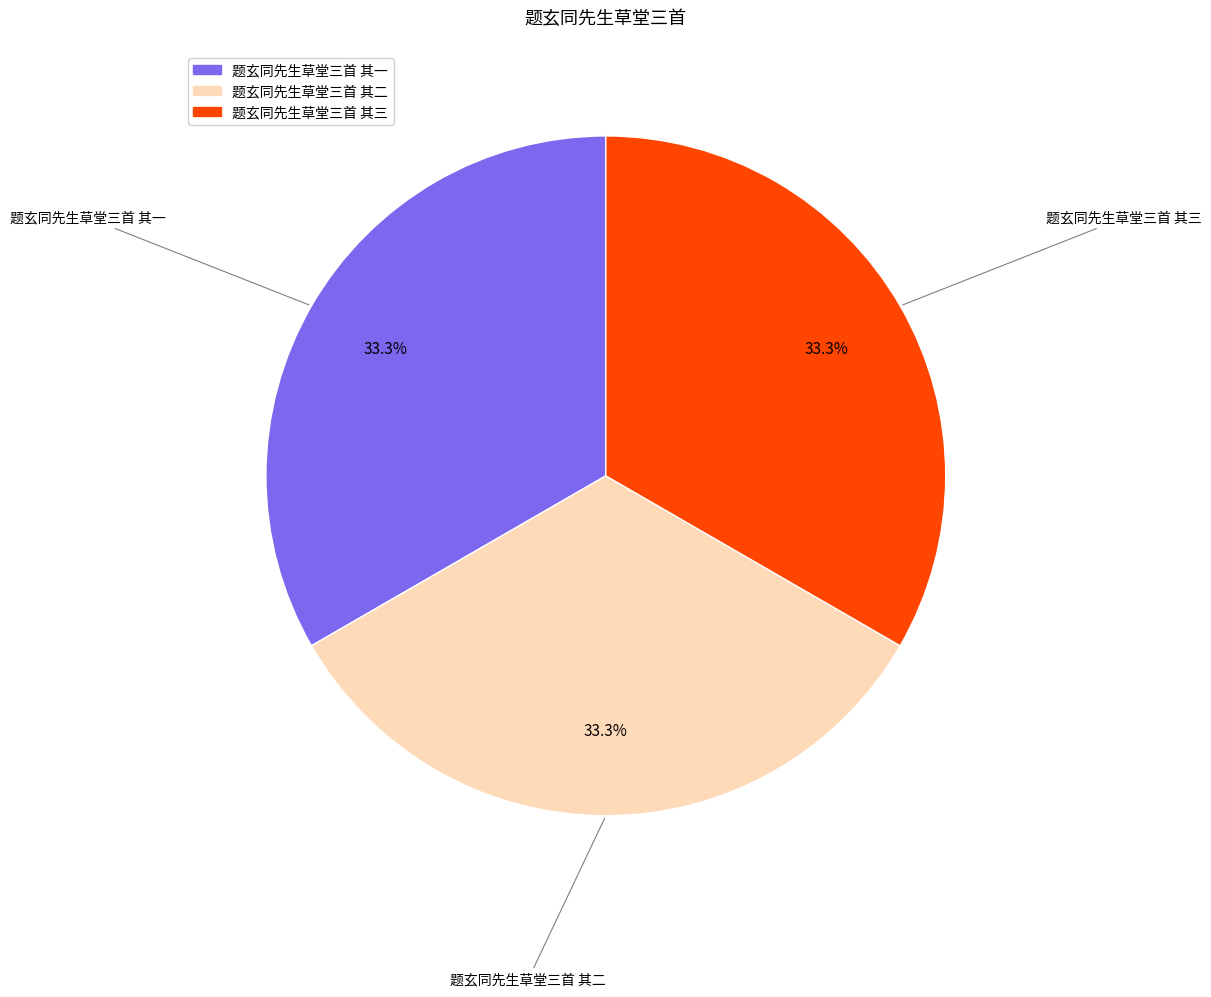

What portion of the pie excludes 题玄同先生草堂三首 其二?

66.7%